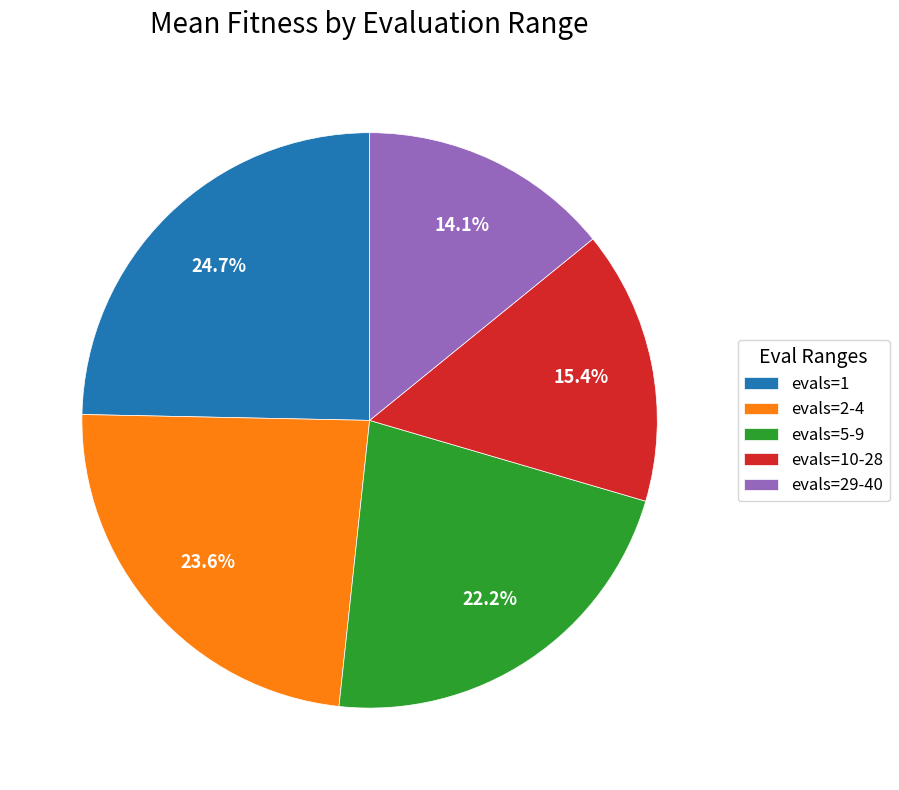

Does any single category account for the majority?

No